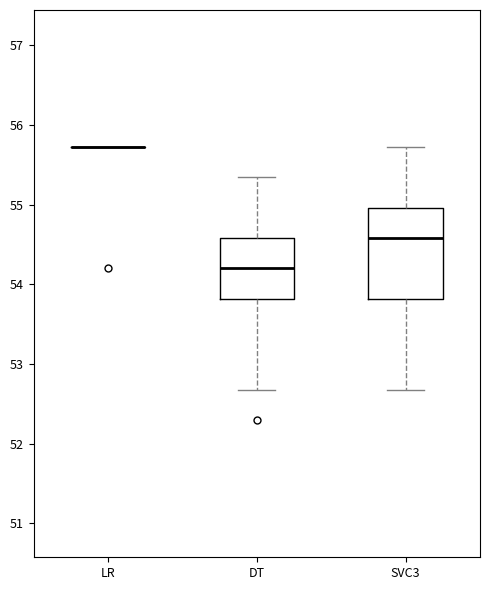

Reading left to right, transcribe this box plot: for each box, give where its median line is, the range the box spans, and where its two whiskers end, as read against the y-axis. The values are not printed on the chart, so give them approximately, as read against the axis.

LR: box collapsed to a line at 55.7, whiskers 55.7 to 55.7
DT: median 54.2, box 53.8 to 54.6, whiskers 52.7 to 55.3
SVC3: median 54.6, box 53.8 to 55.0, whiskers 52.7 to 55.7